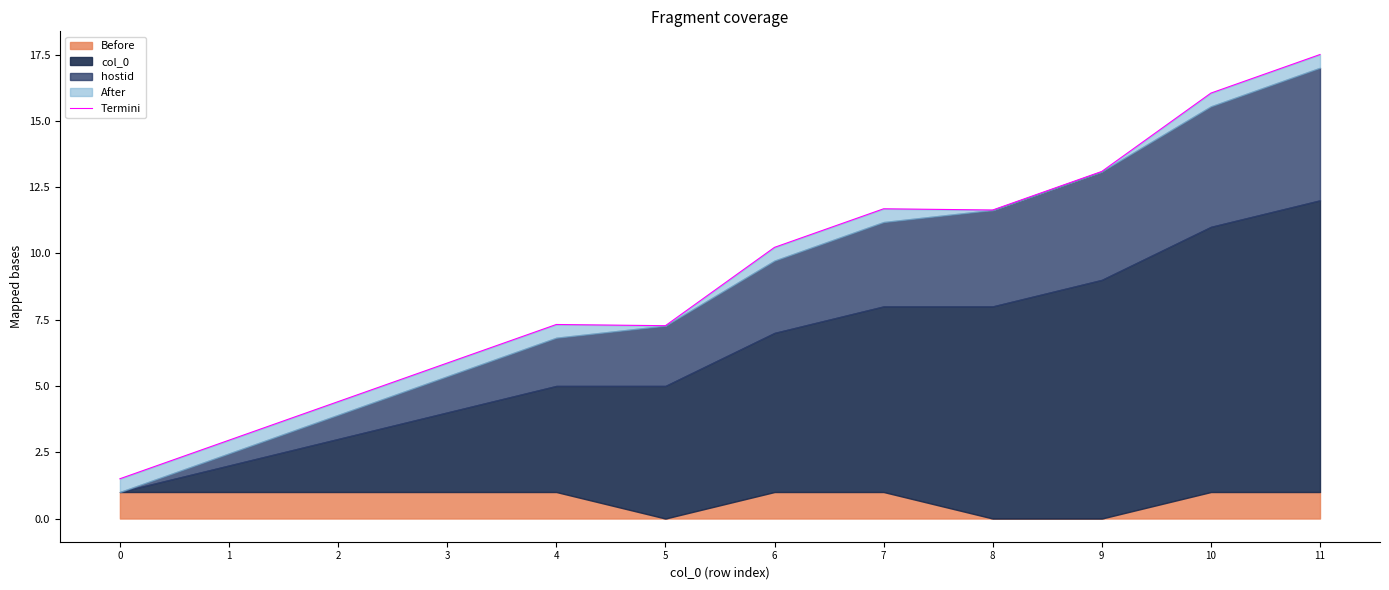

What is the approximate value at 5?

7.3